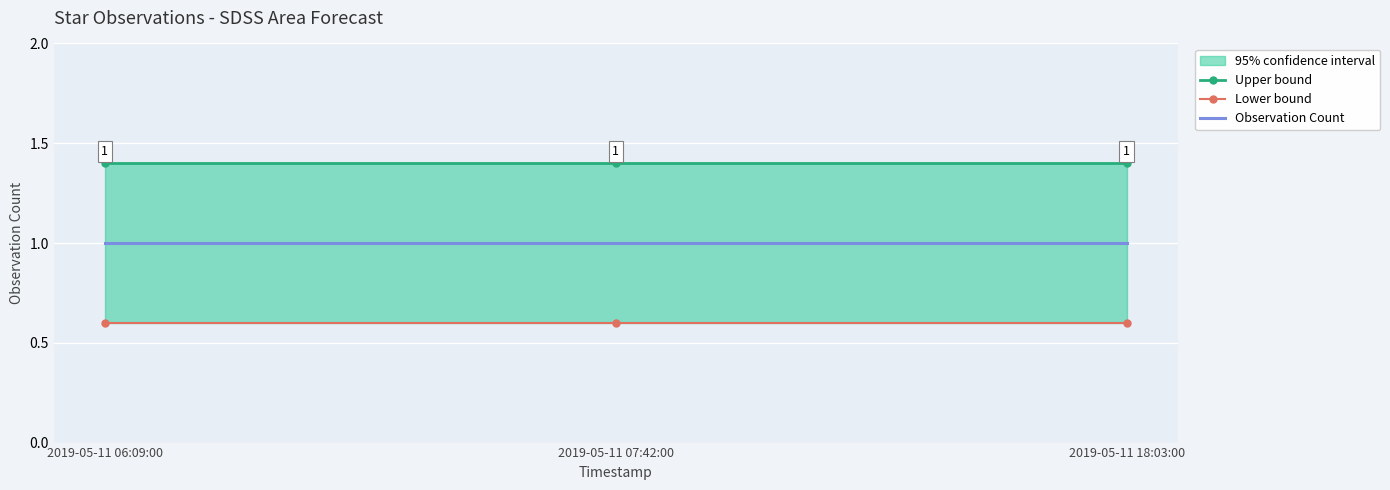

Is it true that Upper bound equals 1.4 at 2019-05-11 07:42:00?

True